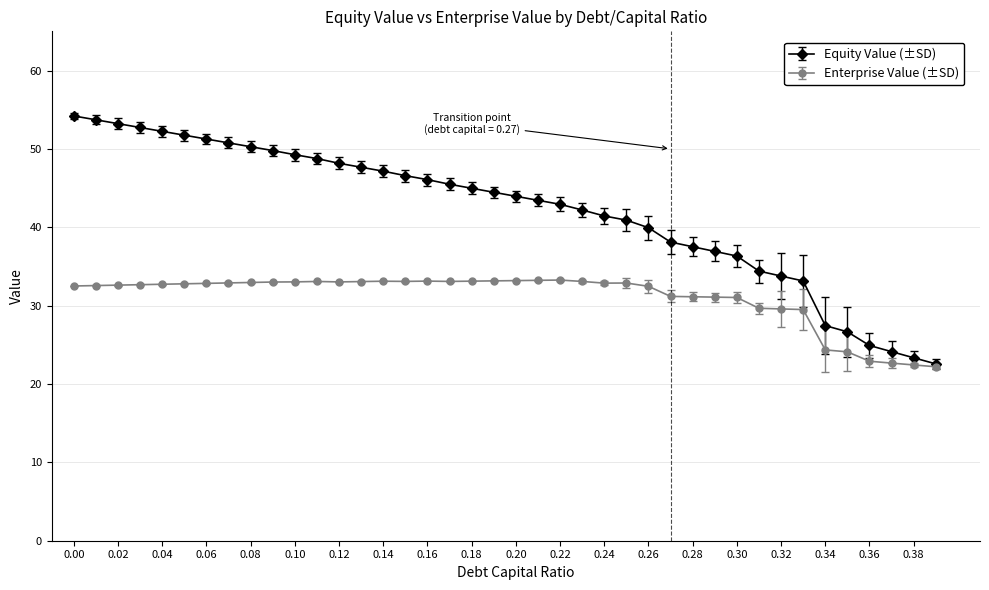

True or false: Enterprise Value (±SD) has more than 2 points higher than both neighbors.

True